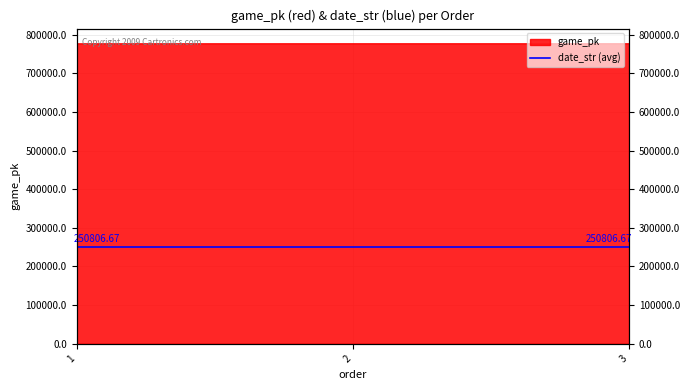

At which label does the data first exceed 776883?

3